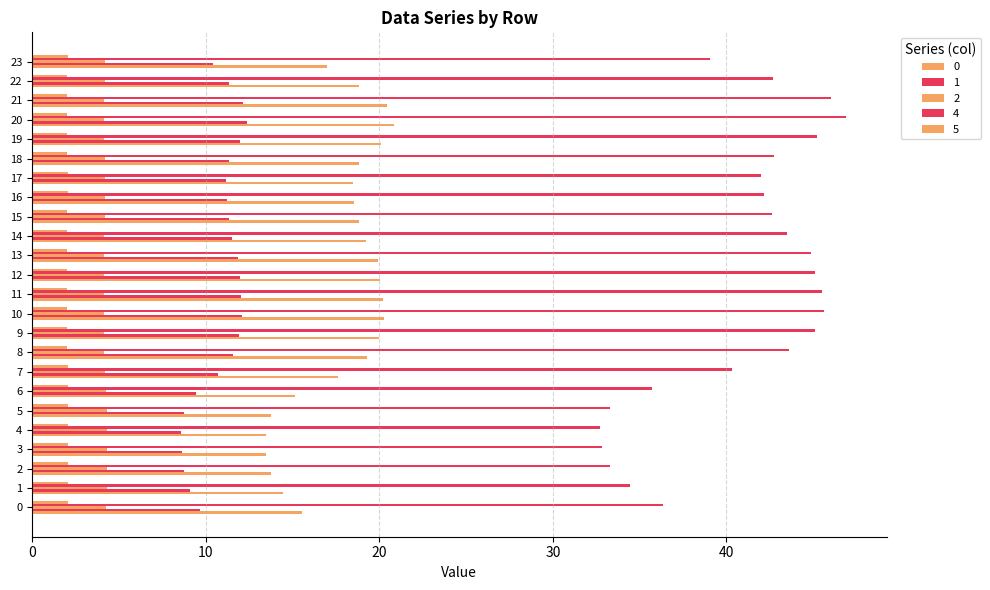

How many series are shown in this chart?

5